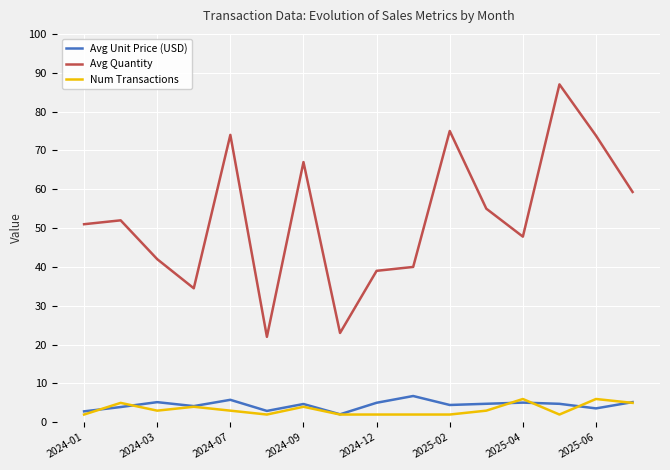

What is the minimum value shown in the chart?

2.0